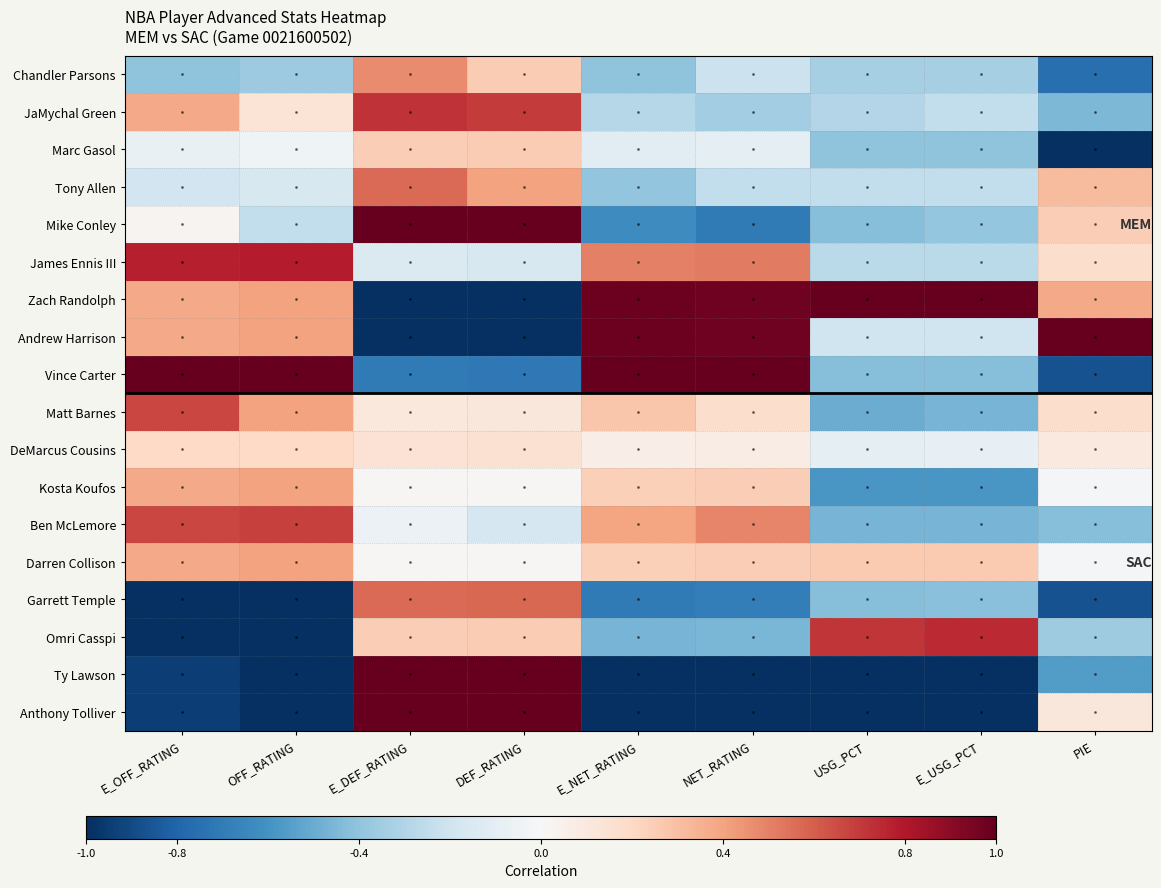

Which series changed the most between USG_PCT and E_USG_PCT?

JaMychal Green